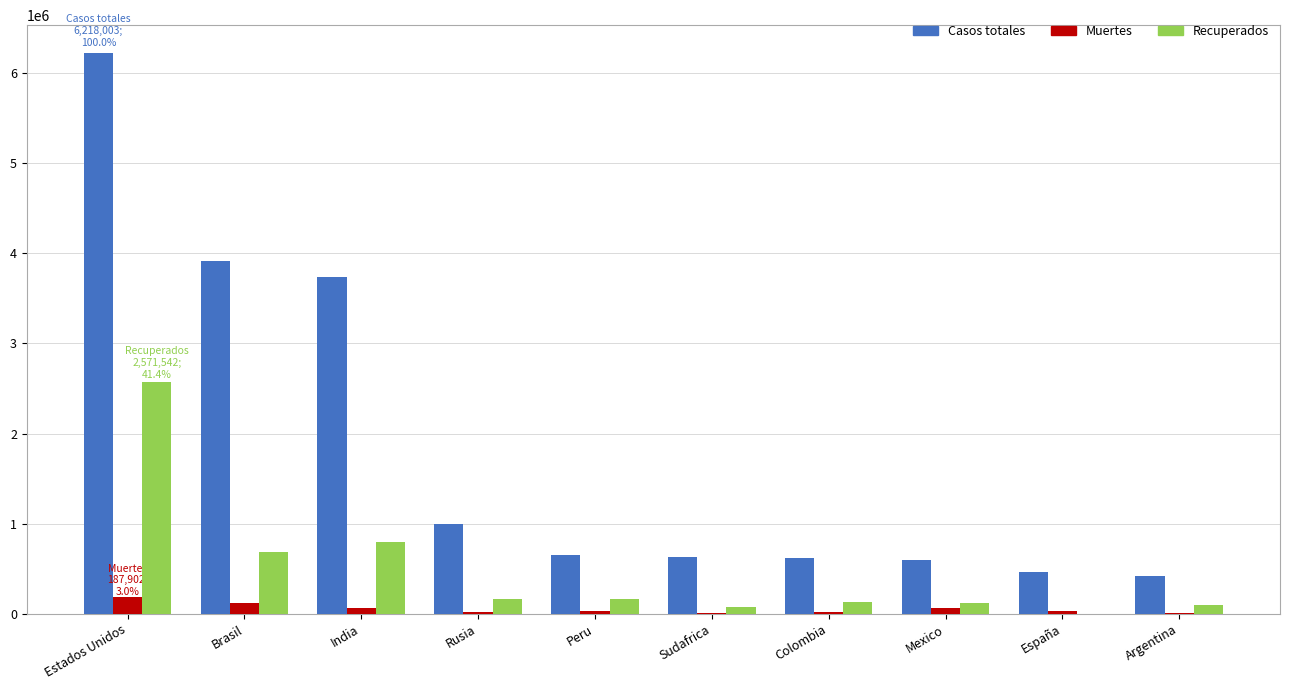

How many groups of bars are there?

10